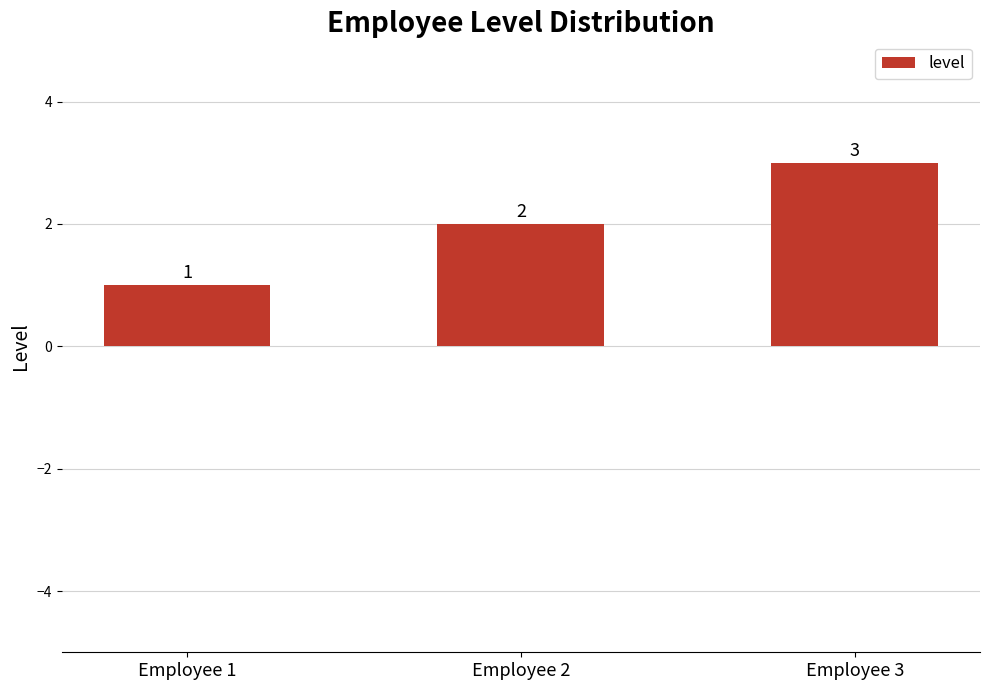

Between Employee 2 and Employee 1, which is larger?

Employee 2